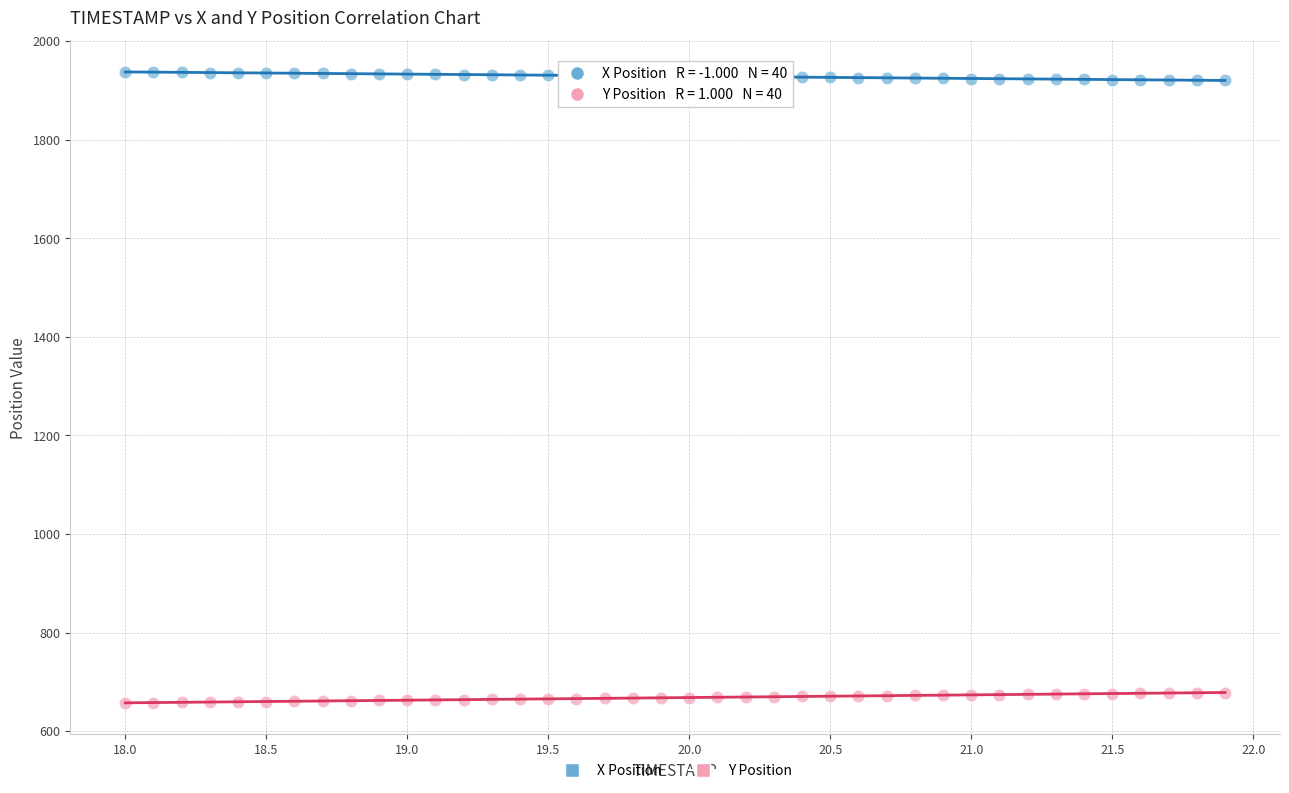

Which series contains the highest Y value?

X Position